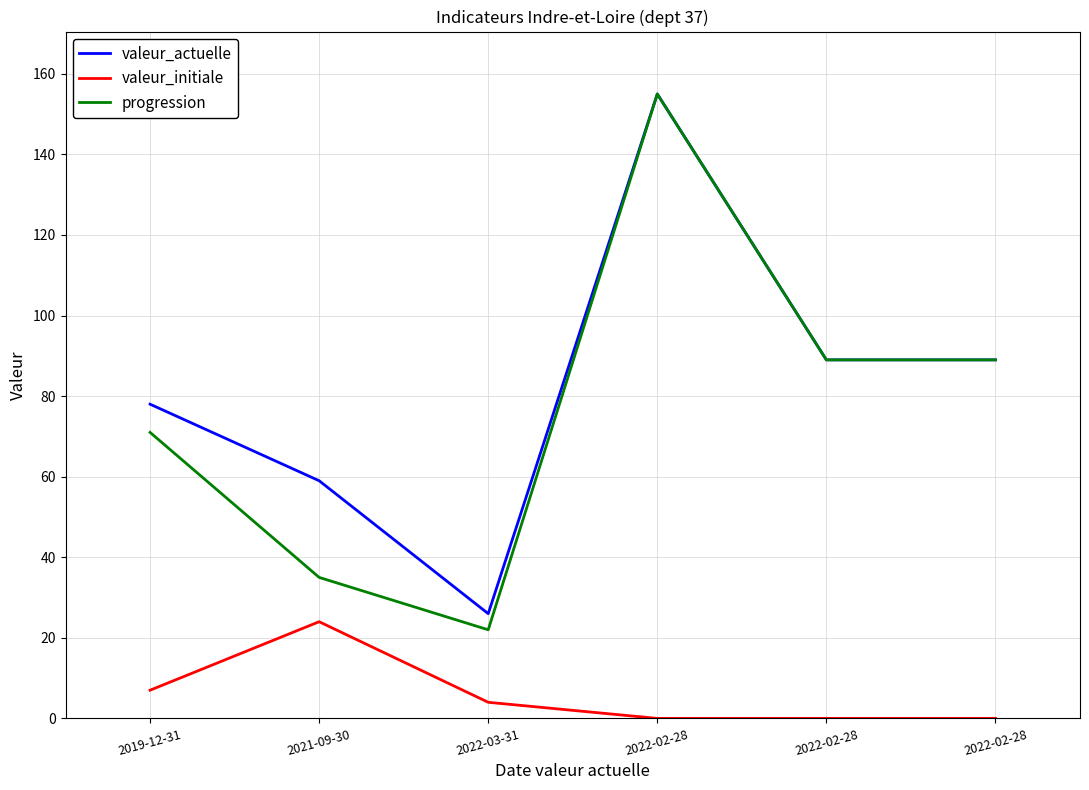

The valeur_initiale series shows 14 at 2022-02-28. True or false?

False